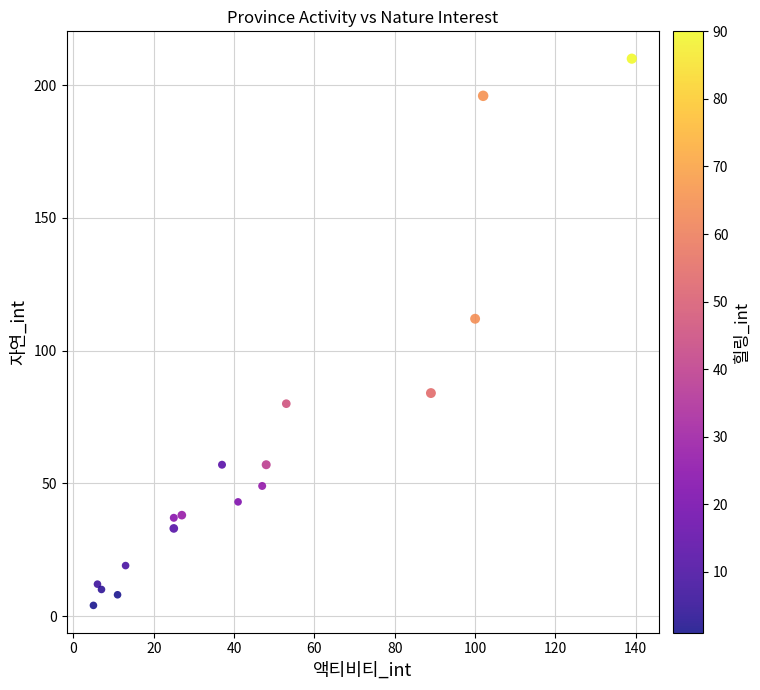

What Y value in the scatter plot is closest to 107?

112